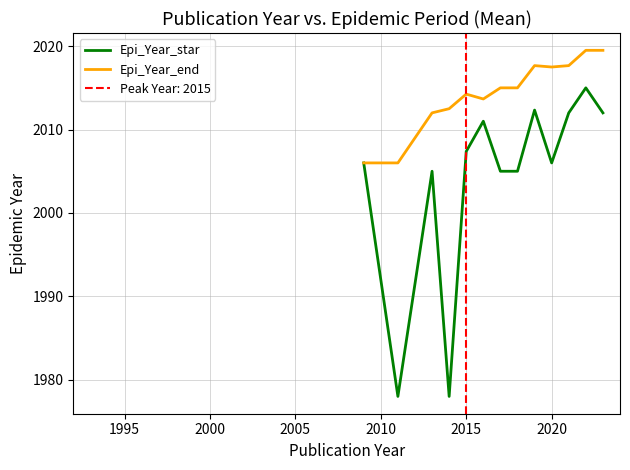

True or false: Epi_Year_end and Epi_Year_star intersect in this chart.

False